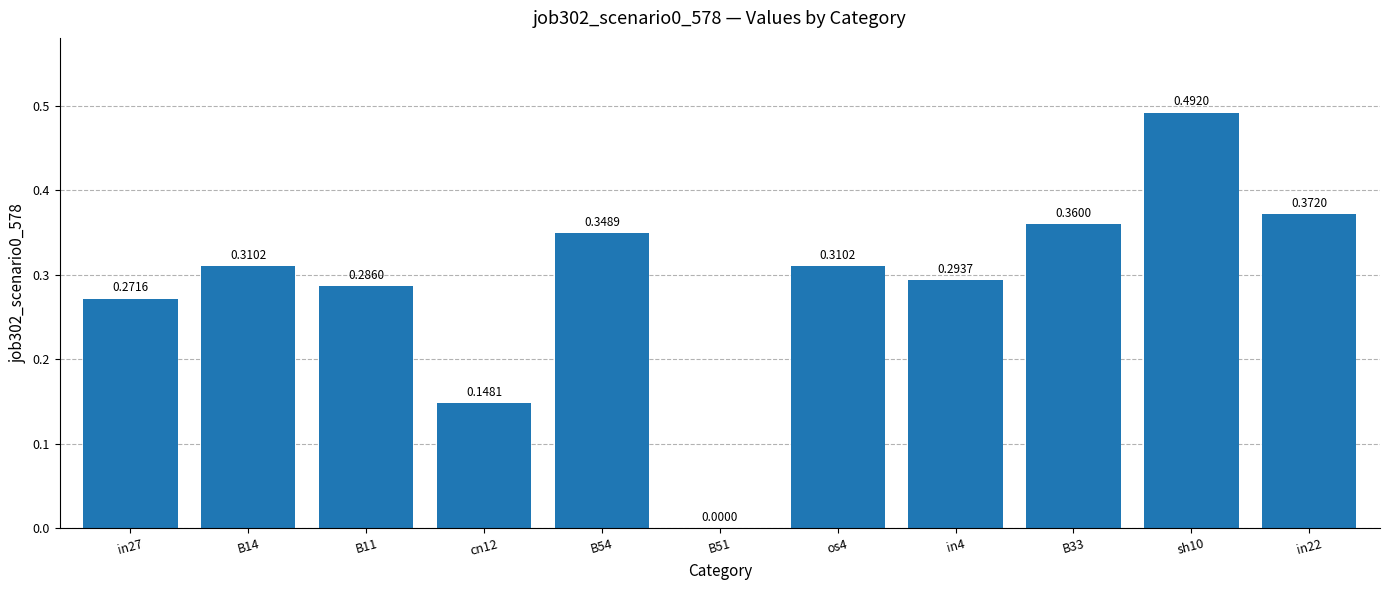

What is the sum of all values?

3.2